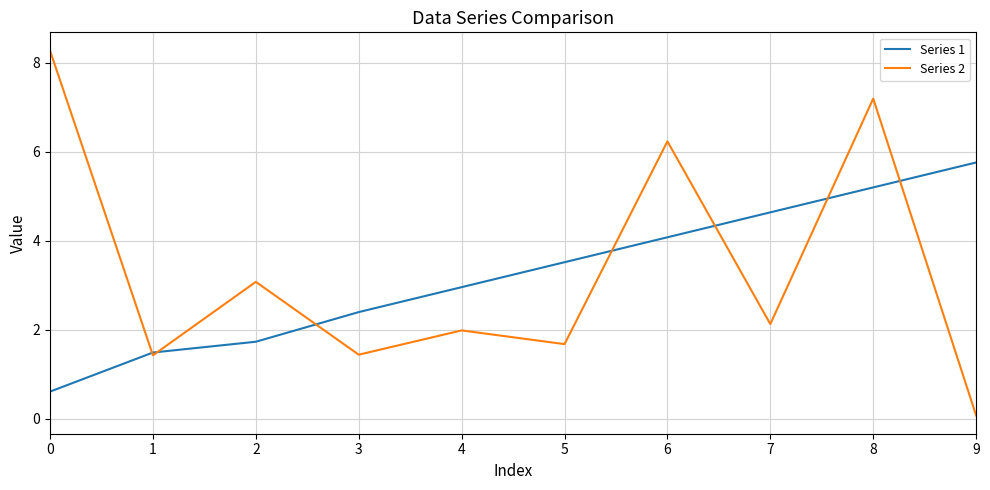

True or false: Series 2 and Series 1 cross at least once.

True